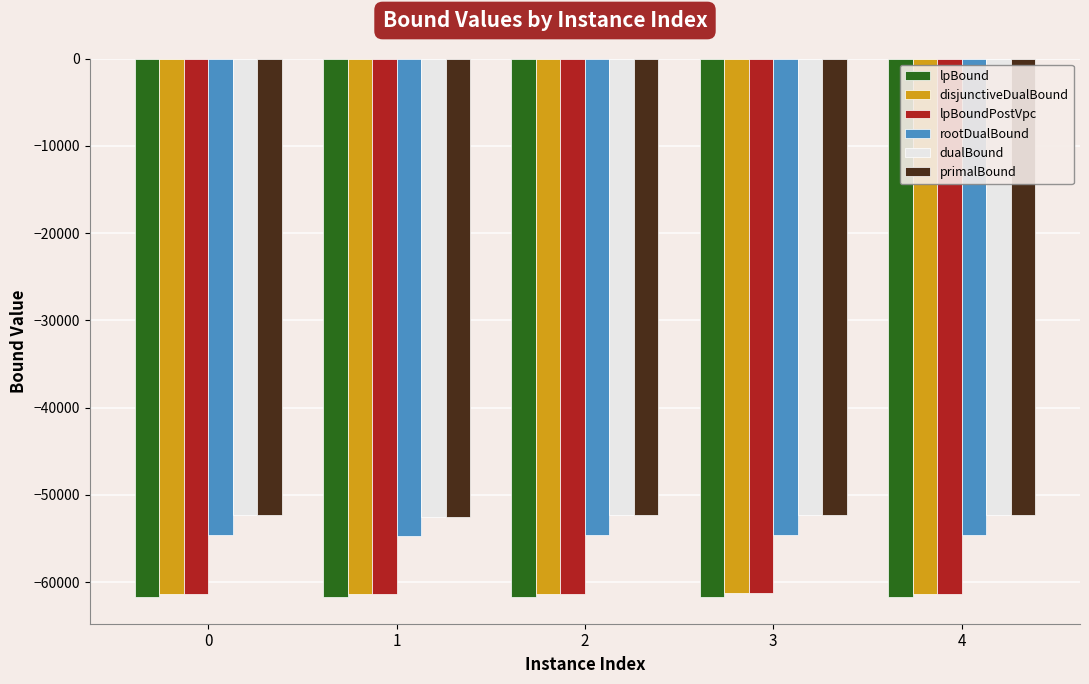

What is the sum of all lpBoundPostVpc values?

-306528.6